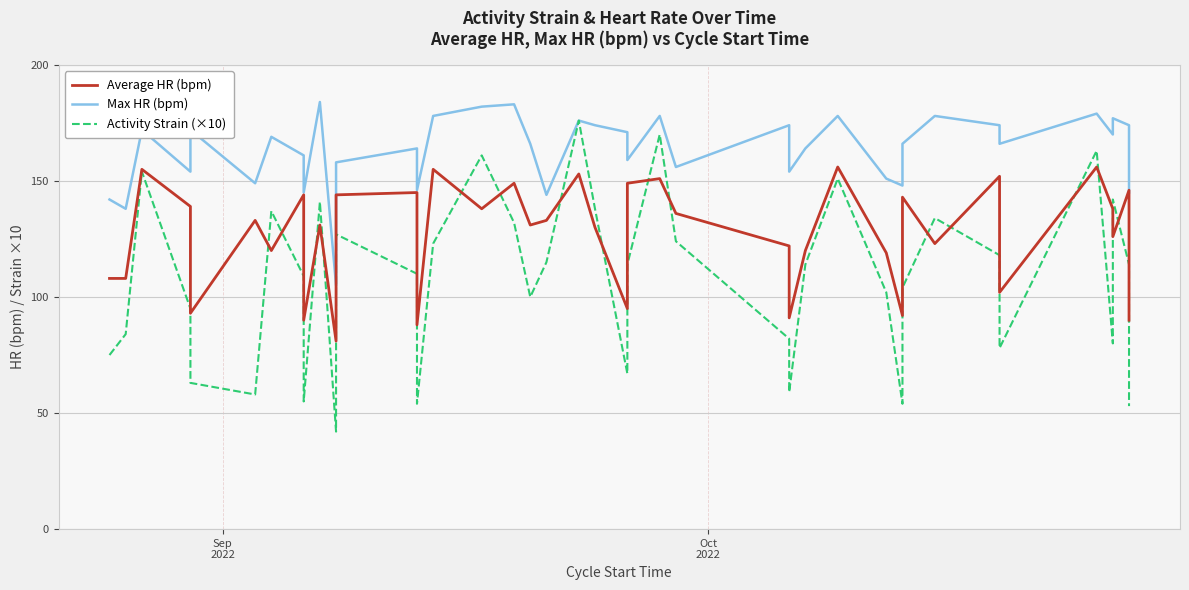

How many times do Average HR (bpm) and Activity Strain (×10) cross each other?

16